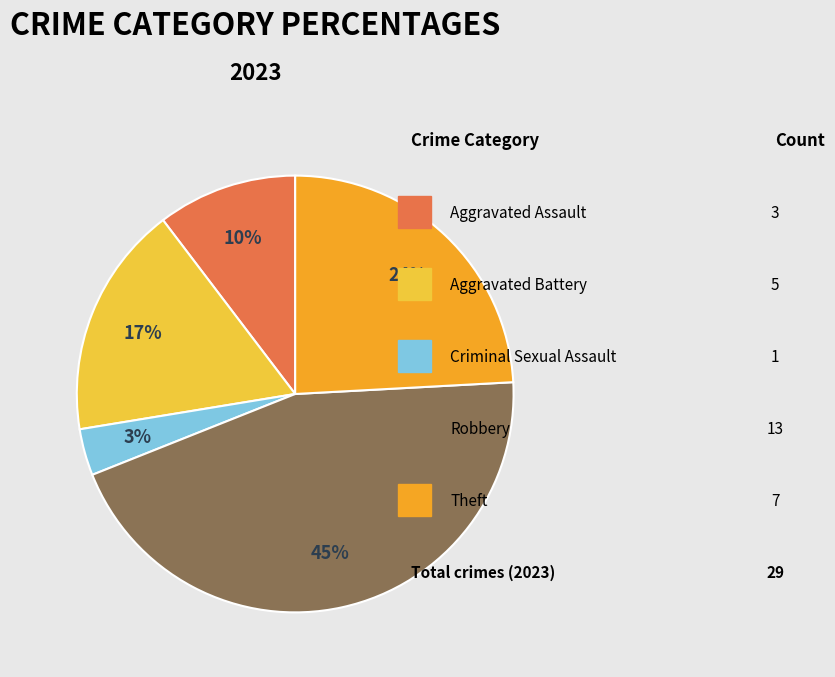

Count the number of slices in the pie.

5